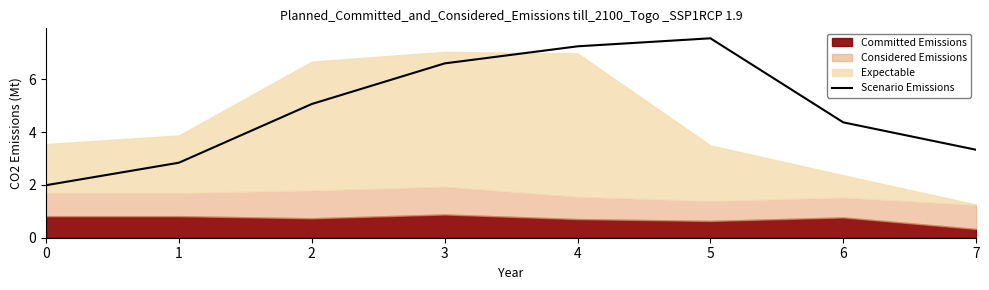

What is the value of the 7th point from the left?

4.4